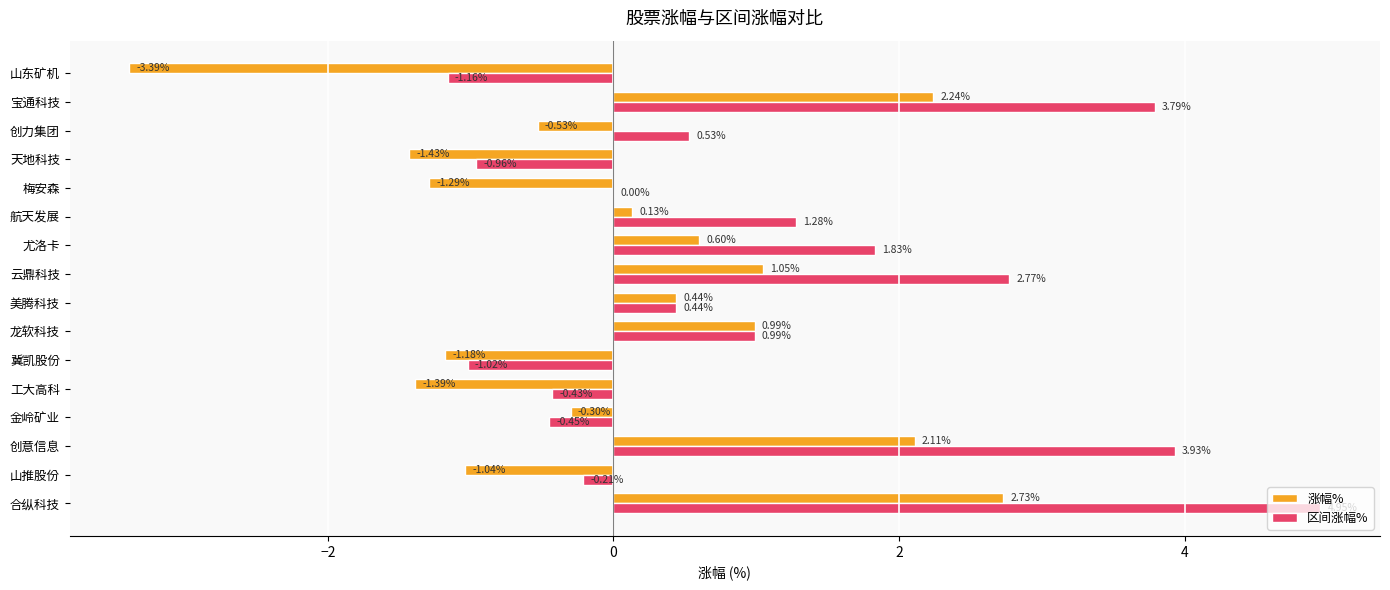

Where is 涨幅% nearest to the value 0?

航天发展